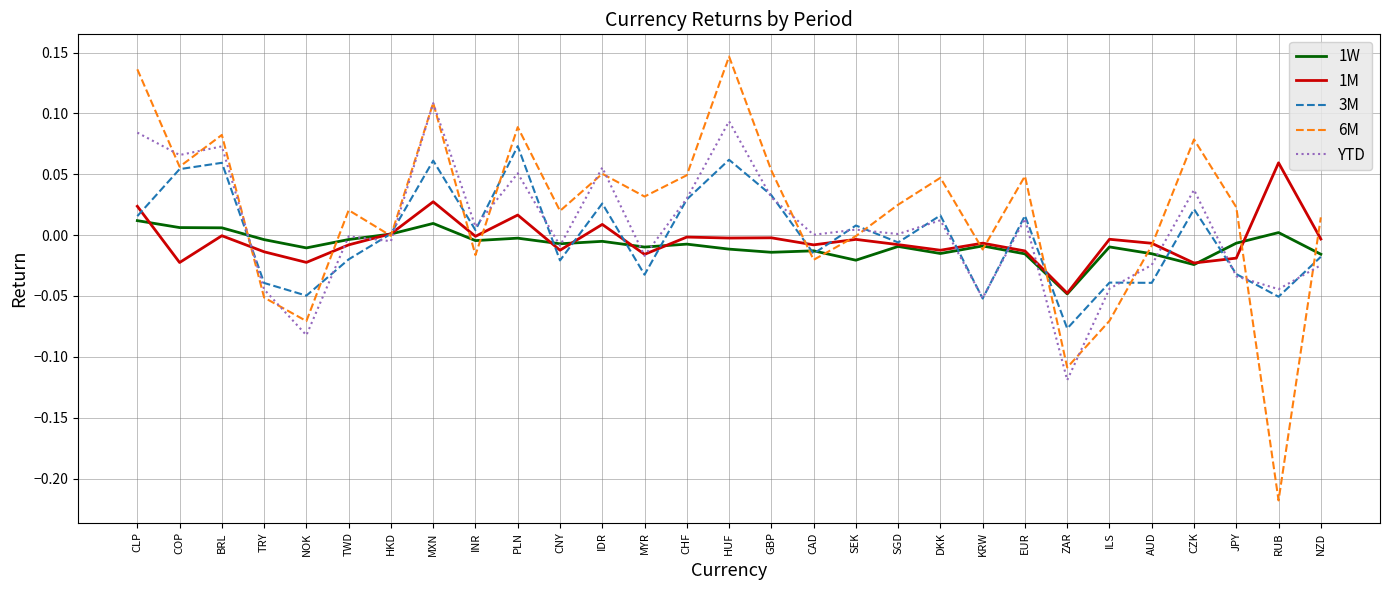

Which label corresponds to the largest value in the chart?

HUF